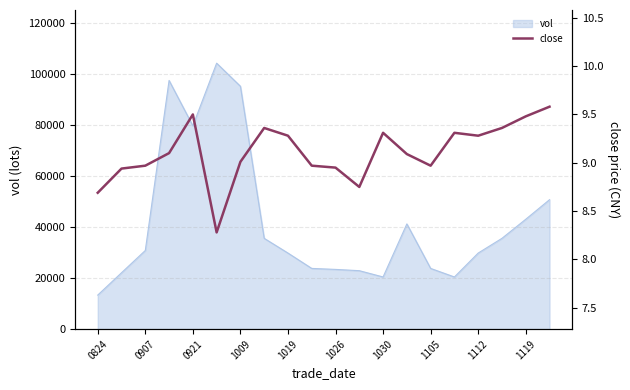

The chart shows a value of 11.6 at 0824. True or false?

False